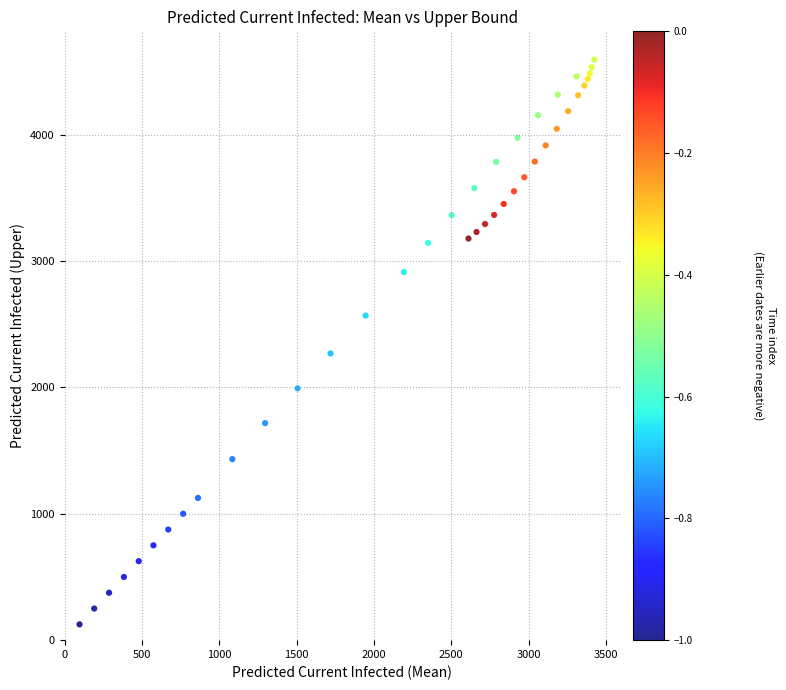

What Y value in the scatter plot is closest to 2359?

2268